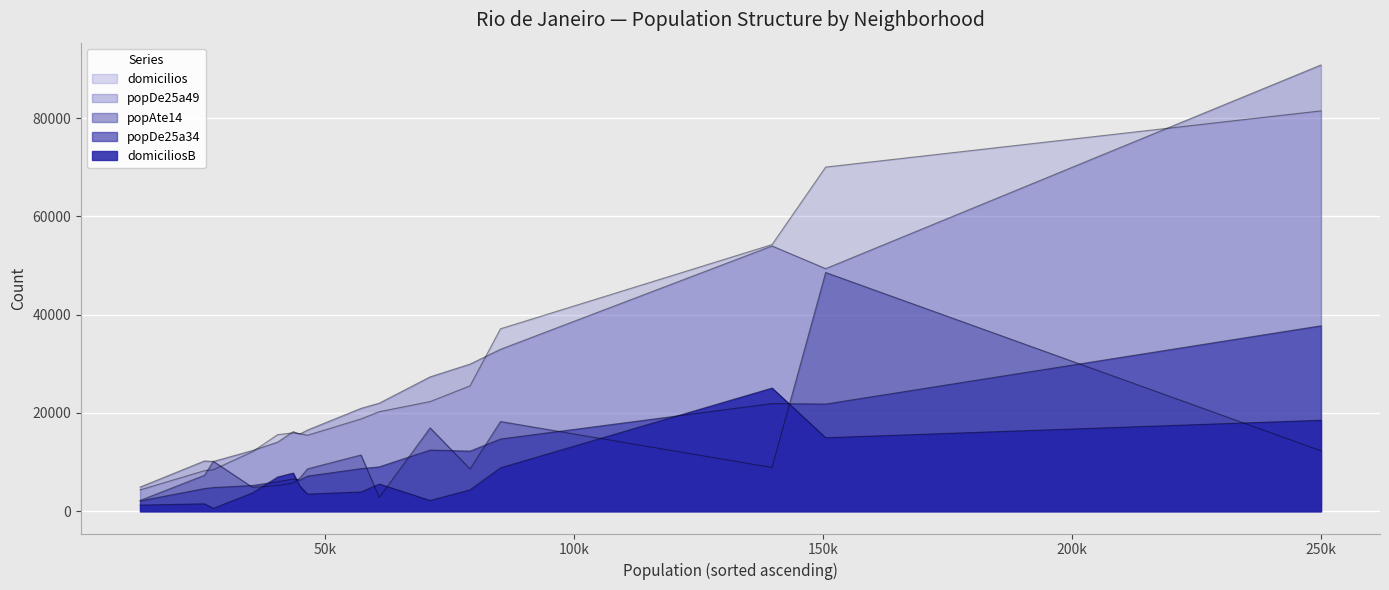

What is the maximum value shown in the chart?

90840